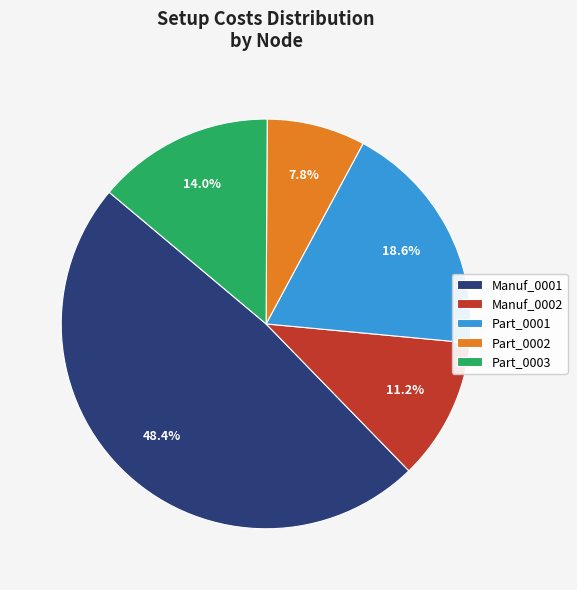

To the nearest percent, what is the combined percentage of Part_0001 and Manuf_0001?

67%